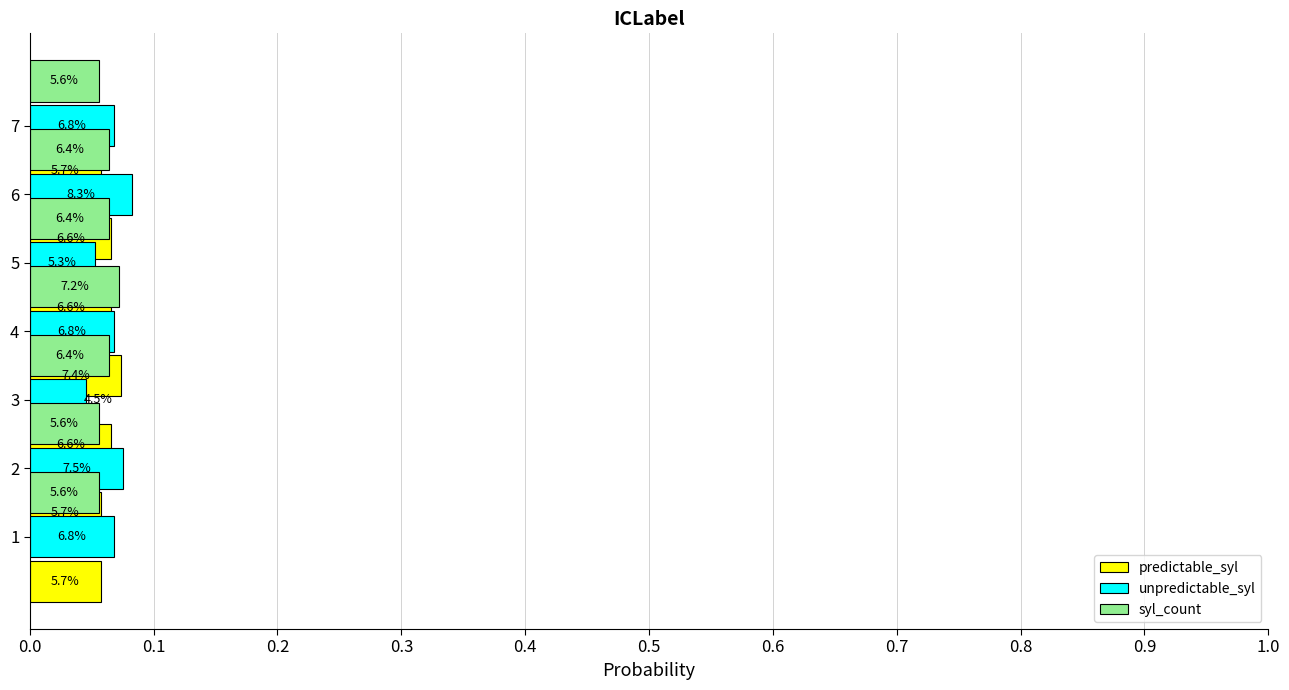

Count the predictable_syl values in the range 0 to 1.

7